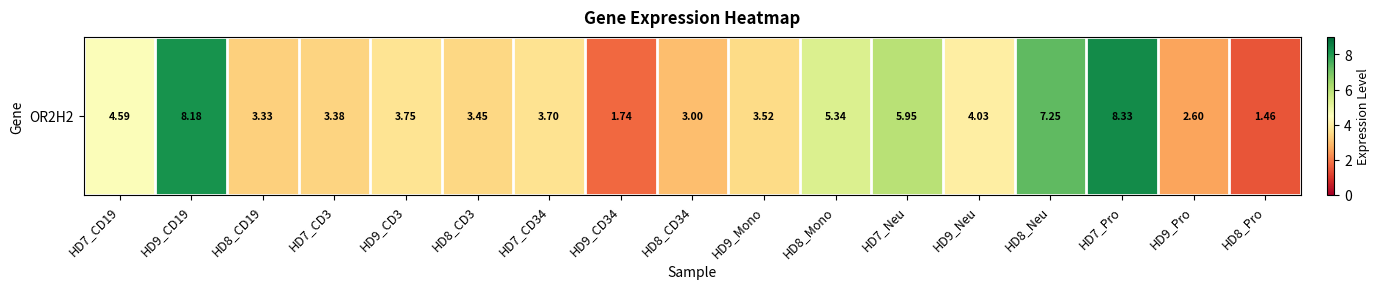

What is the greatest value displayed?

8.3